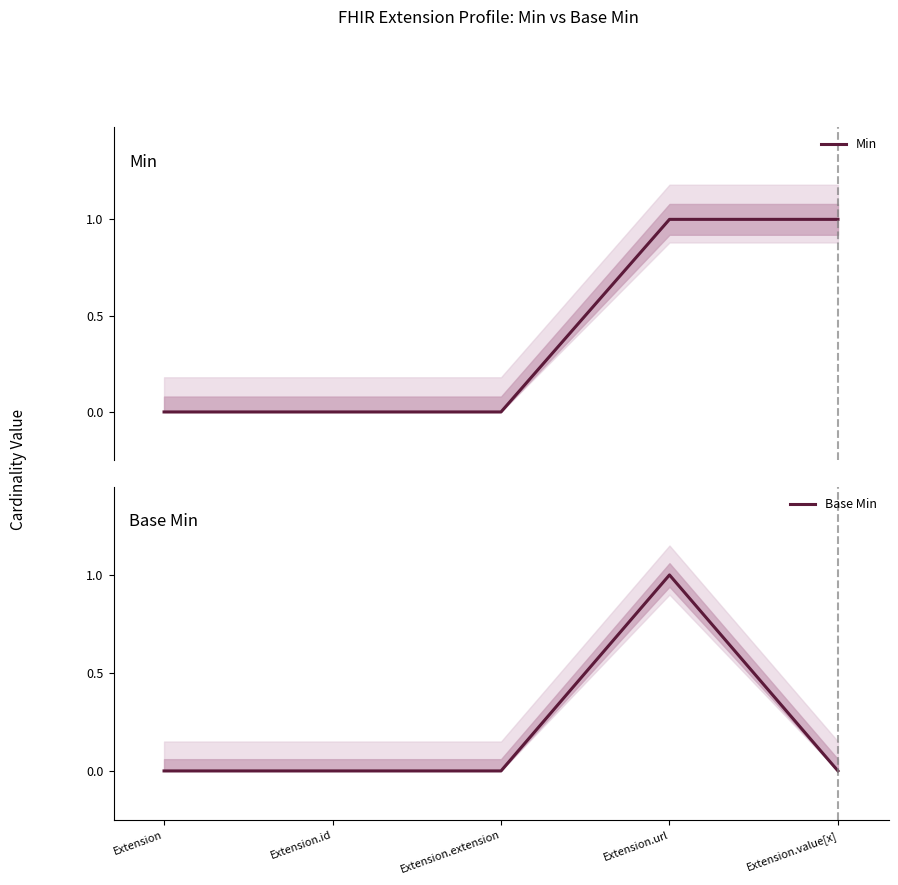

Rank the series by their average value, from highest to lowest.

Min, Base Min